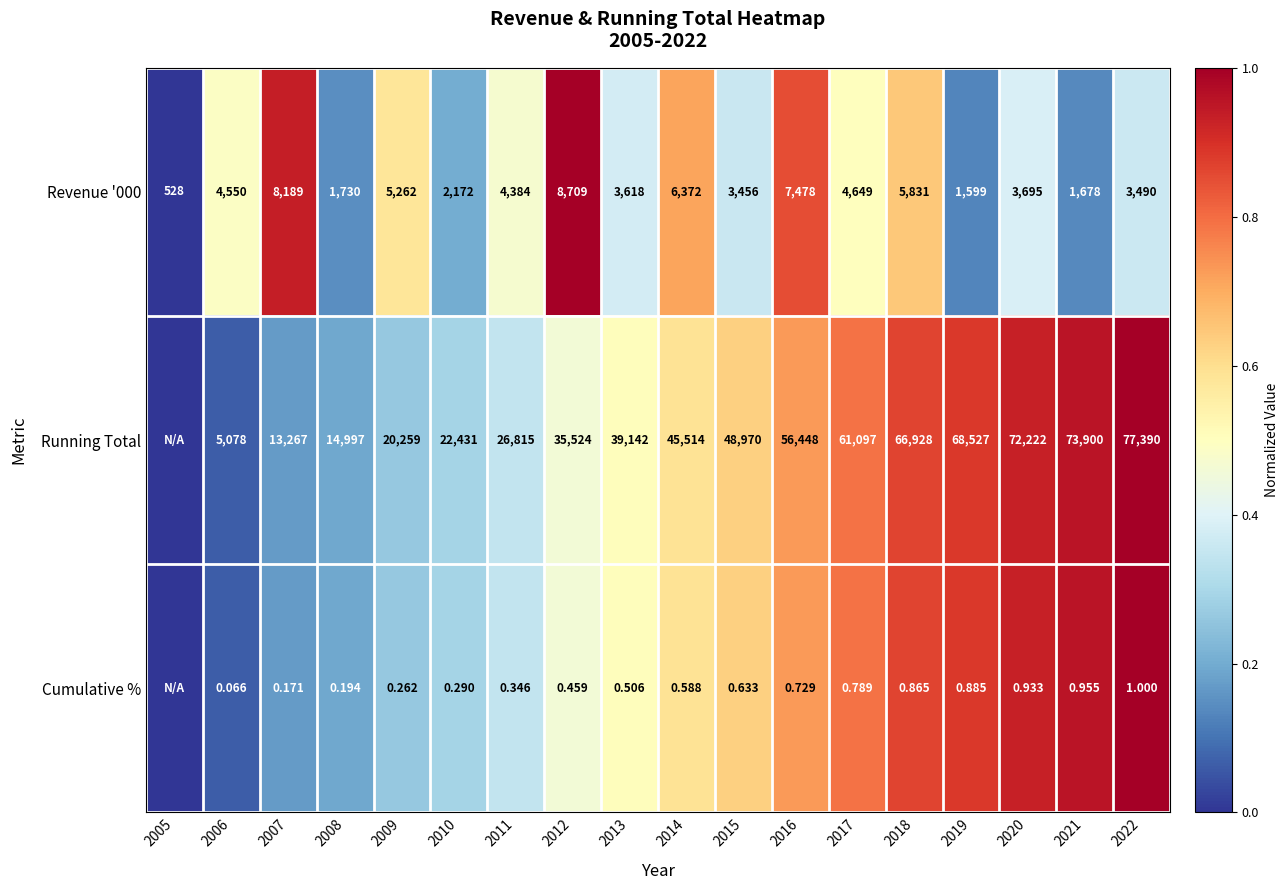

Is the value of Cumulative % at 2015 greater than the value of Revenue '000 at 2018?

No